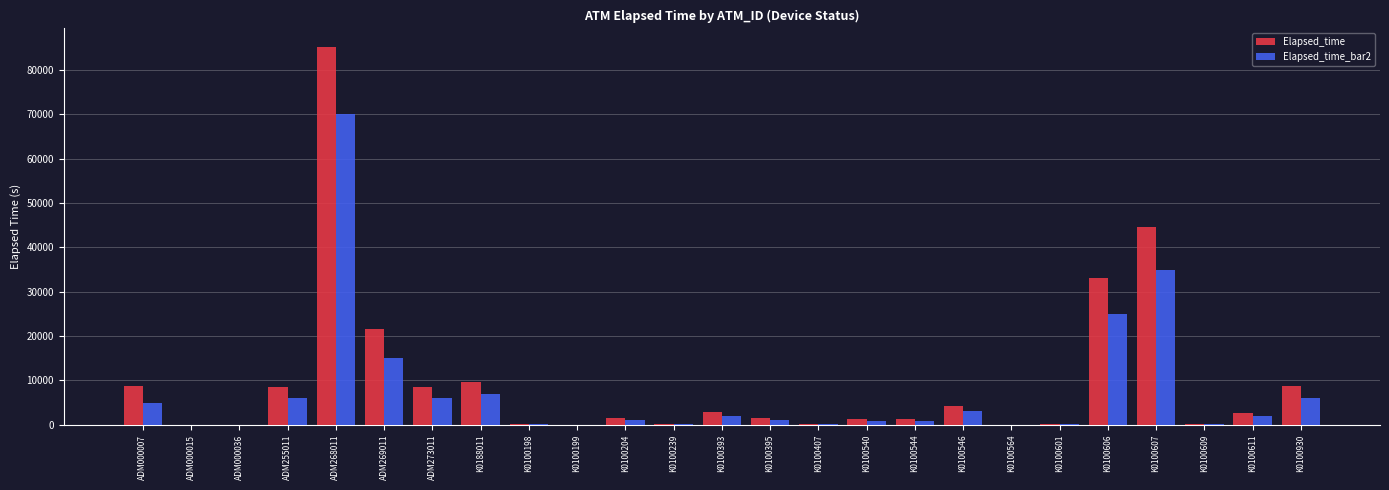

Which series has the largest range (max minus min)?

Elapsed_time